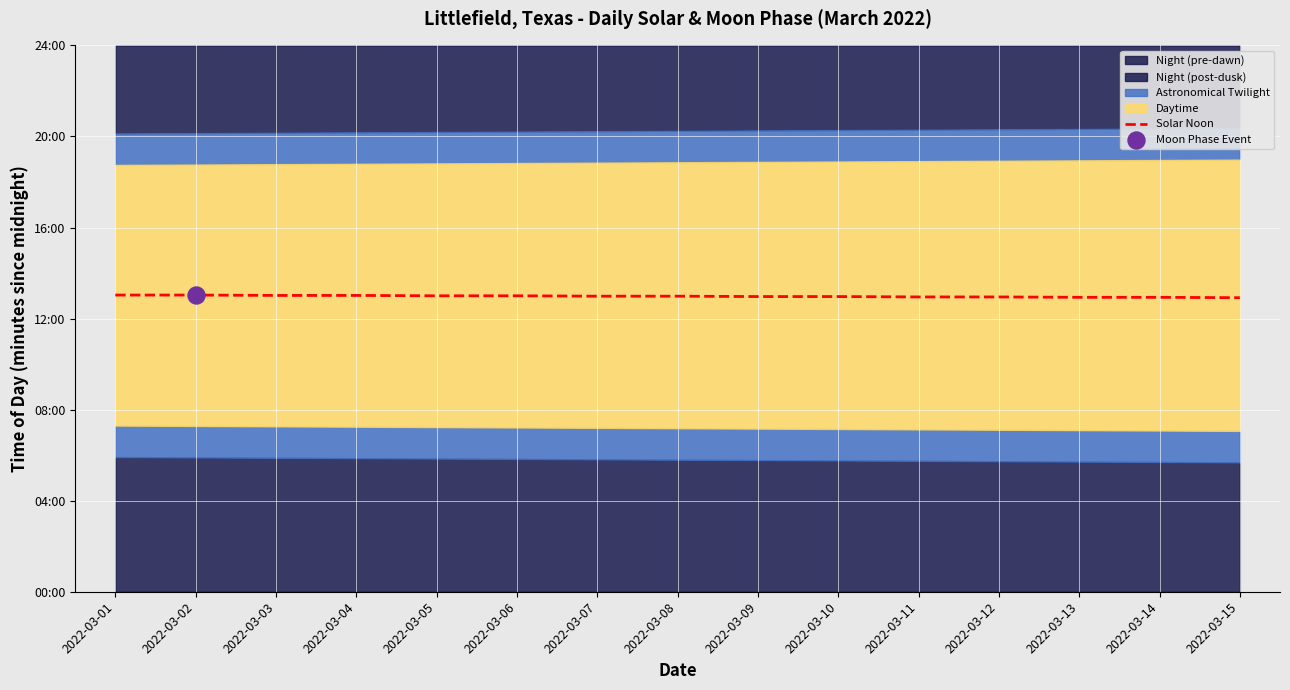

What is the ratio of the value at 2022-03-10 to the value at 2022-03-14?

1.0